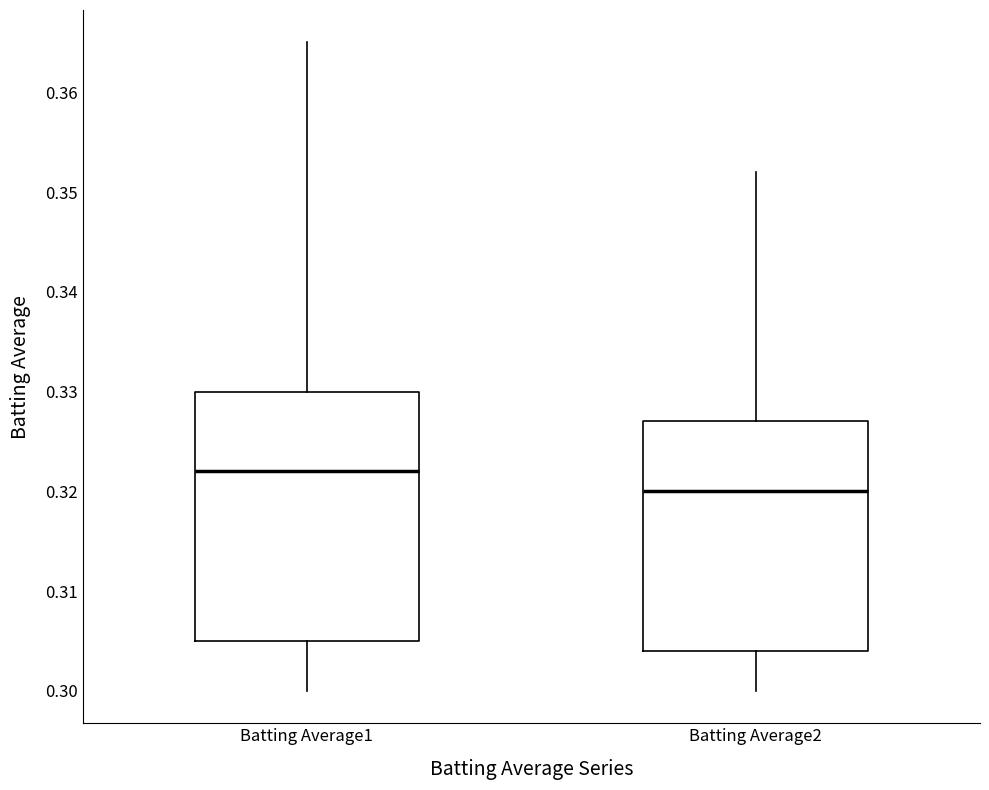

Reading left to right, transcribe this box plot: for each box, give where its median line is, the range the box spans, and where its two whiskers end, as read against the y-axis. The values are not printed on the chart, so give them approximately, as read against the axis.

Batting Average1: median 0.322, box 0.305 to 0.330, whiskers 0.300 to 0.365
Batting Average2: median 0.320, box 0.304 to 0.327, whiskers 0.300 to 0.352